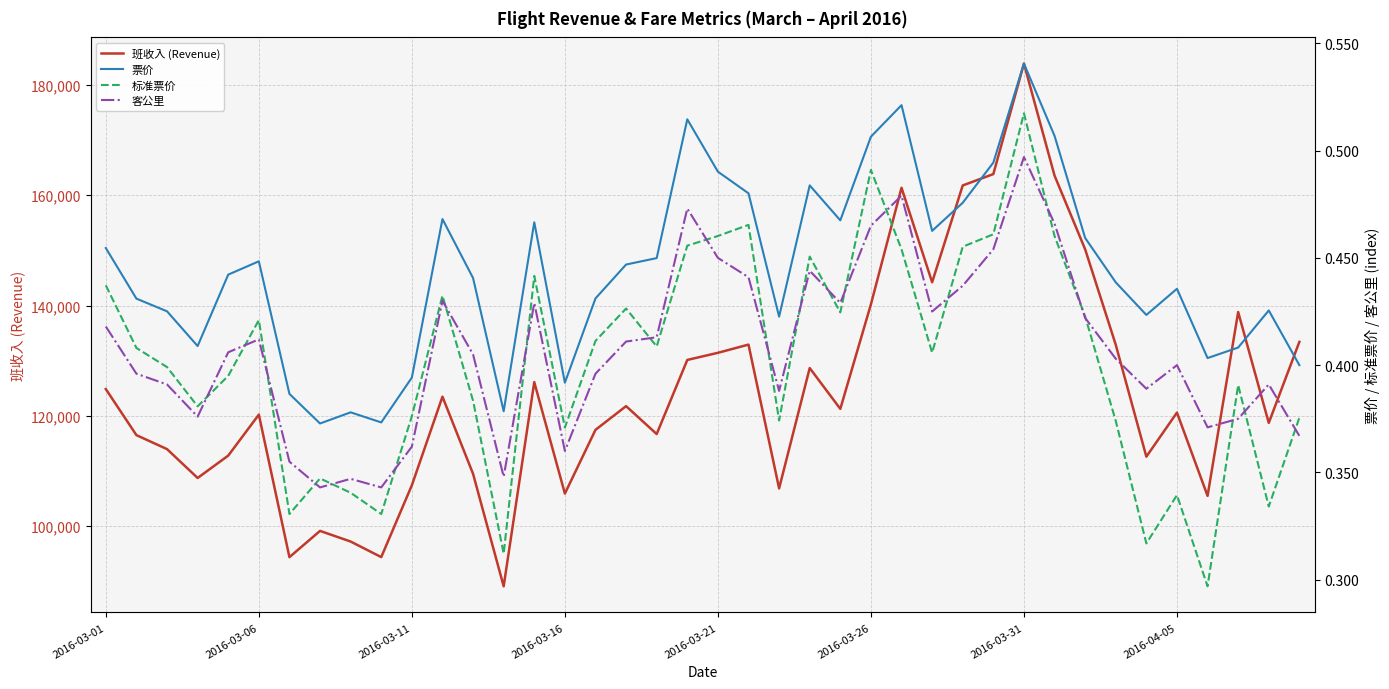

True or false: 票价 and 班收入 (Revenue) intersect in this chart.

False